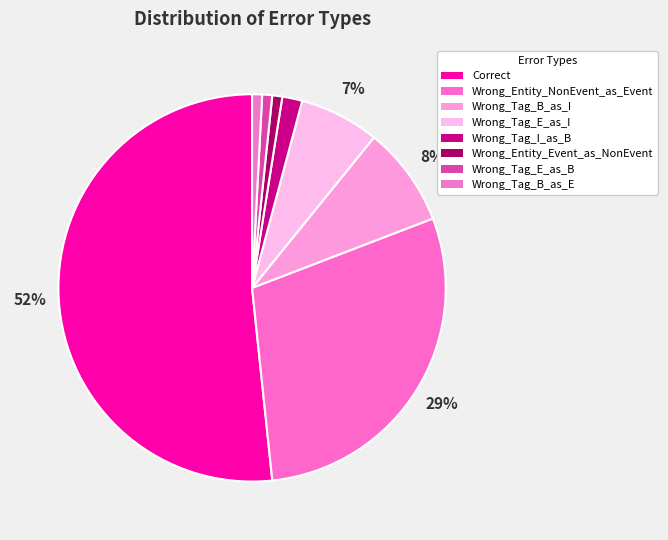

Does any single category account for the majority?

Yes